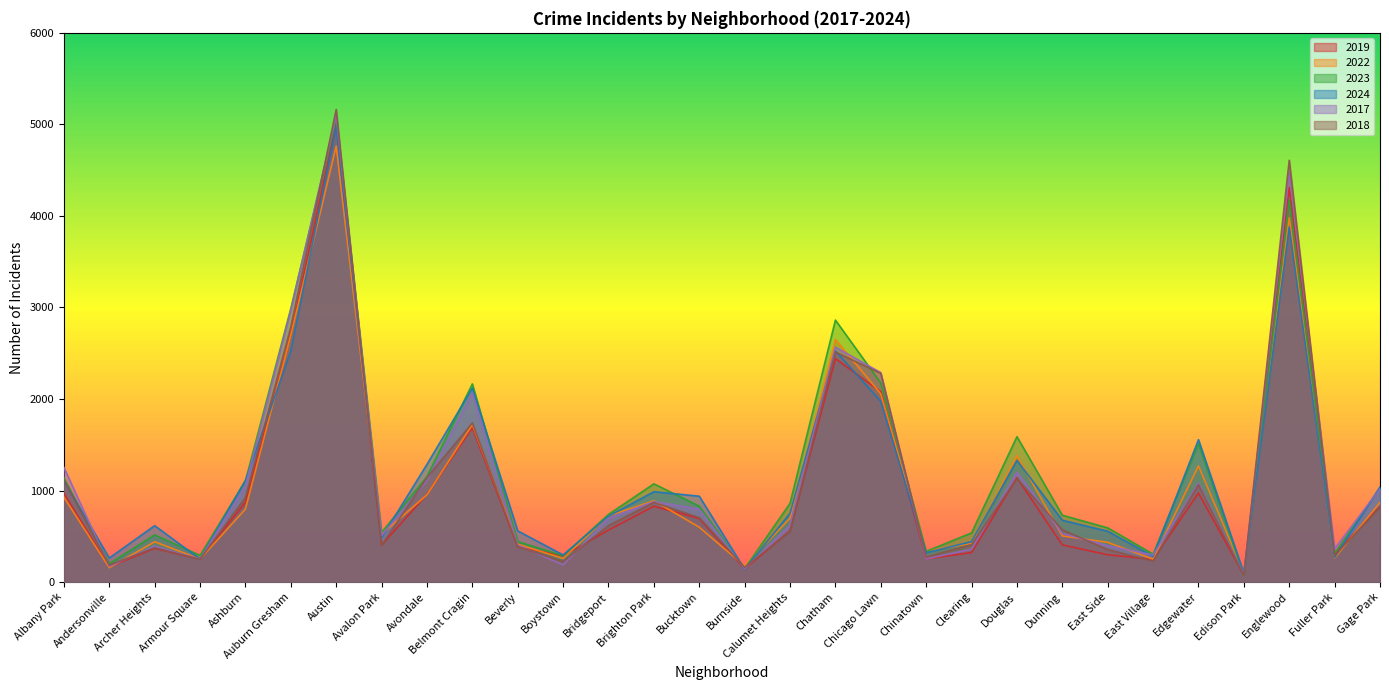

What is the approximate value of 2024 at East Village, to the nearest 10?

280